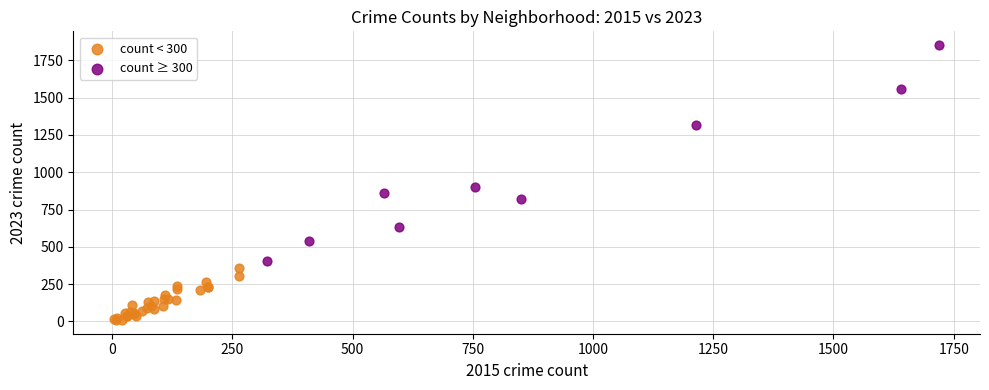

Which series contains the lowest Y value?

count < 300